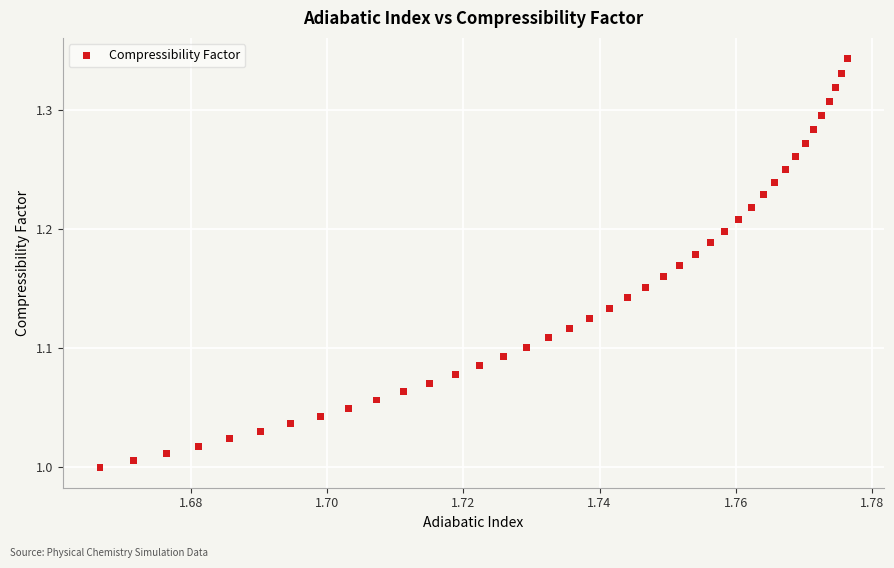

What is the range of Y values (max minus min)?

0.3